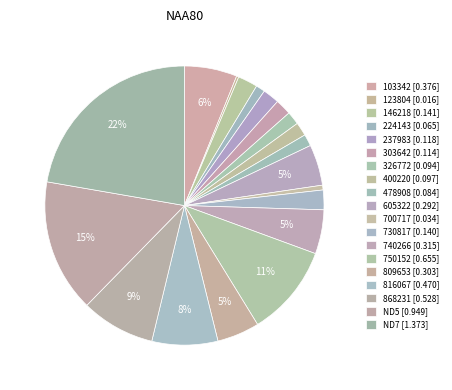

Does any single category account for the majority?

No